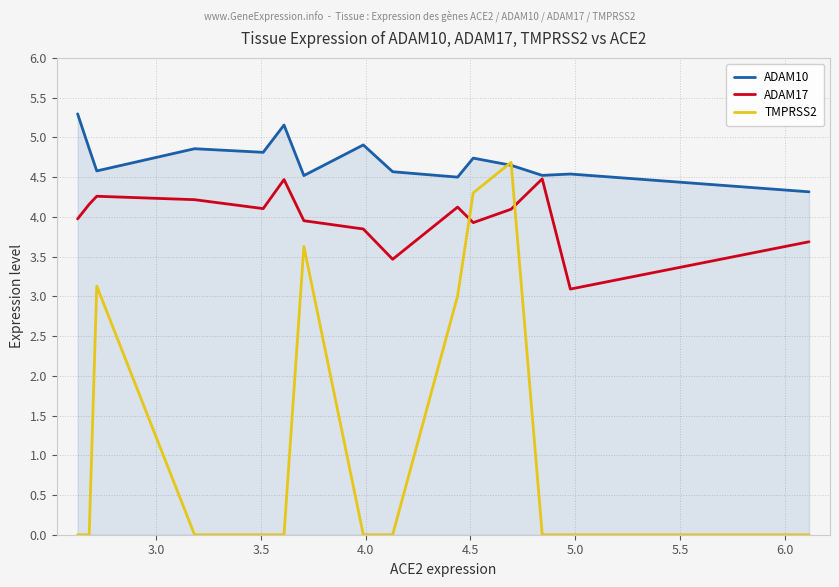

How many times do TMPRSS2 and ADAM17 cross each other?

2